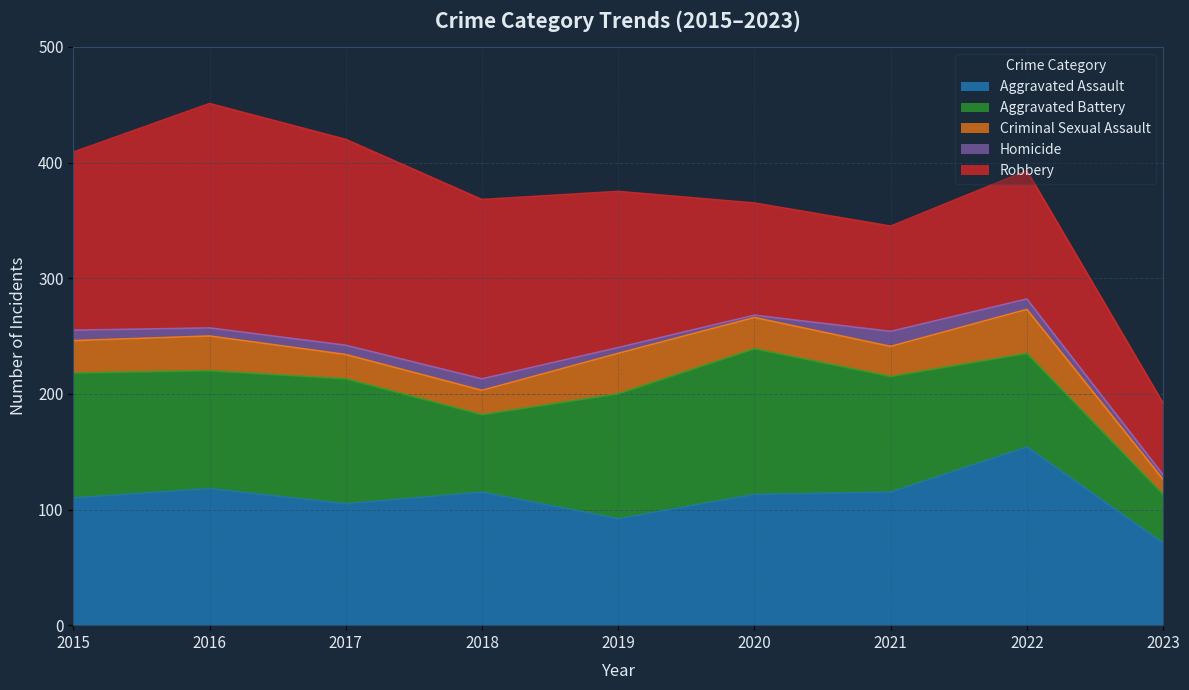

What are all the series names shown in the legend?

Aggravated Assault, Aggravated Battery, Criminal Sexual Assault, Homicide, Robbery